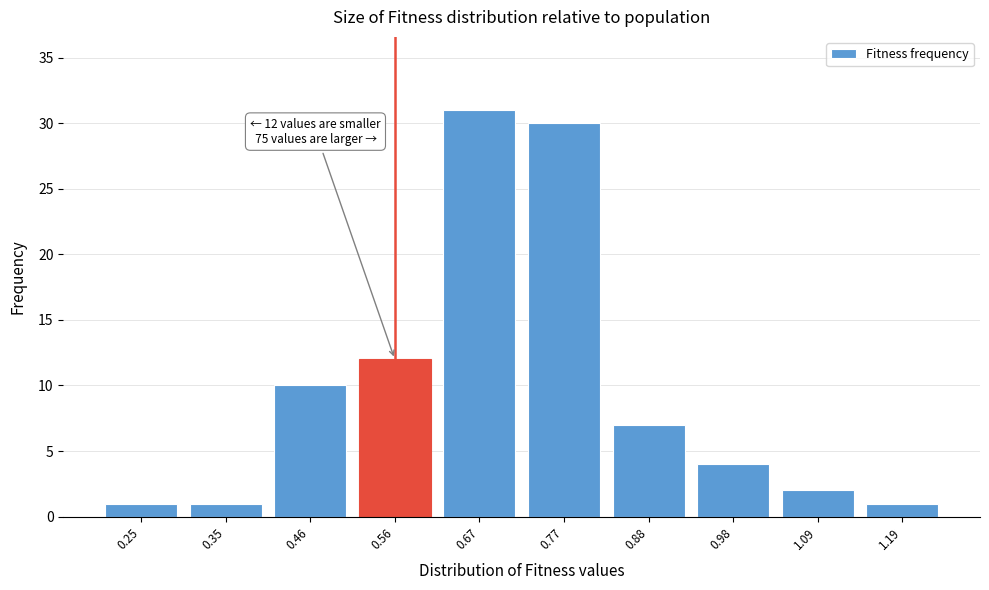

Reading left to right, list all the values displayed in this chart.

0.25=1	0.35=1	0.46=10	0.56=12	0.67=31	0.77=30	0.88=7	0.98=4	1.09=2	1.19=1